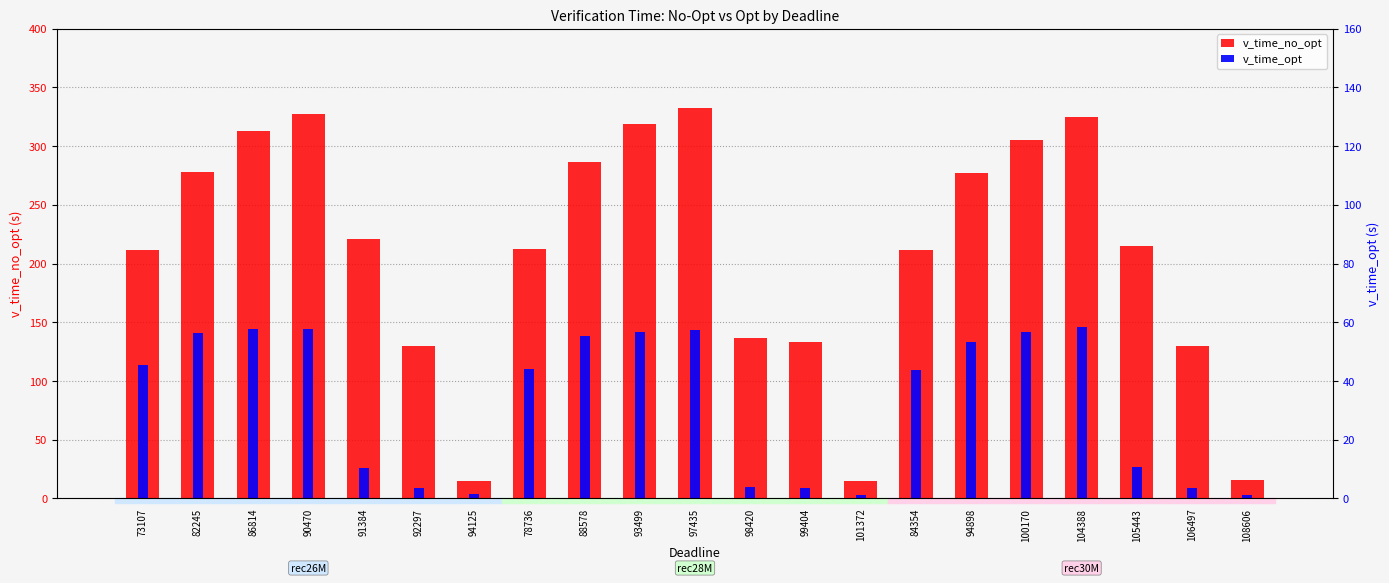

What are all the series names shown in the legend?

v_time_no_opt, v_time_opt